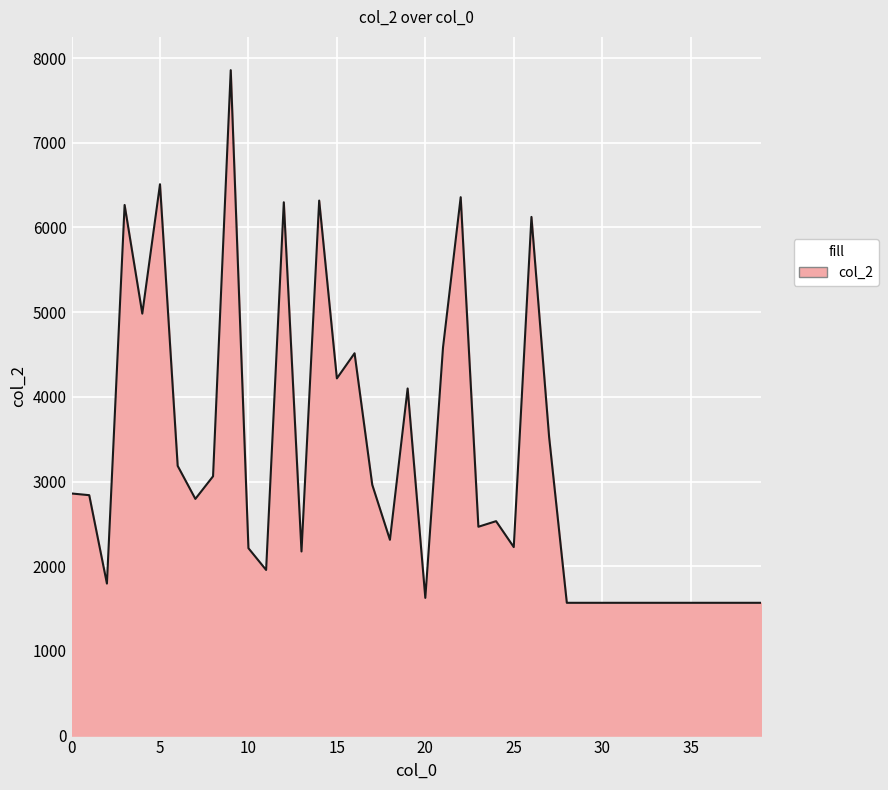

What is the average value?

3187